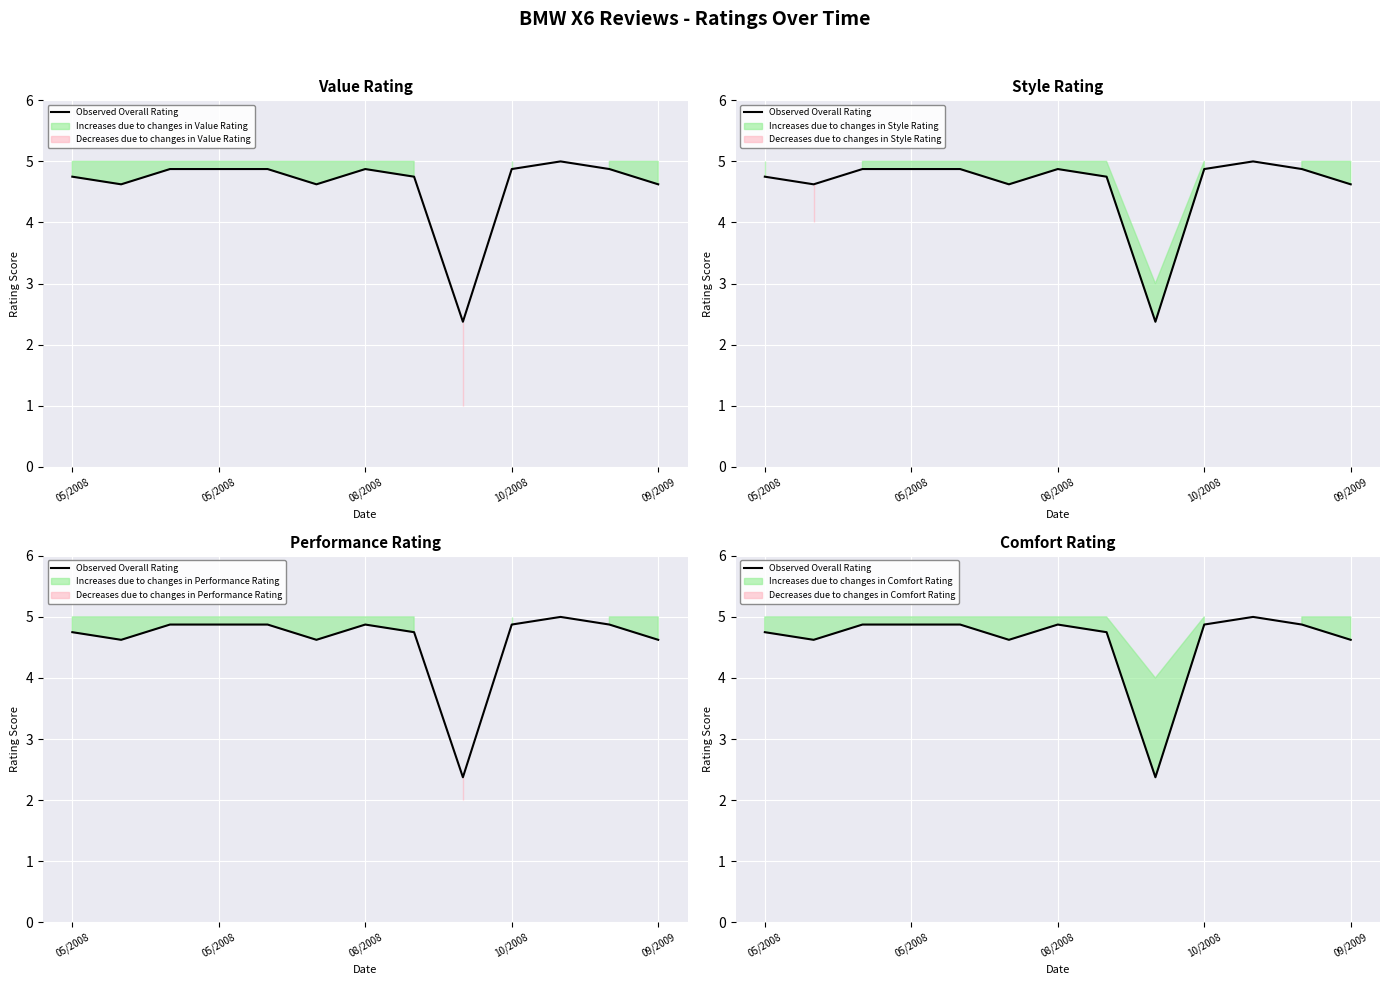

True or false: the data shows 3.2 at 8.

False